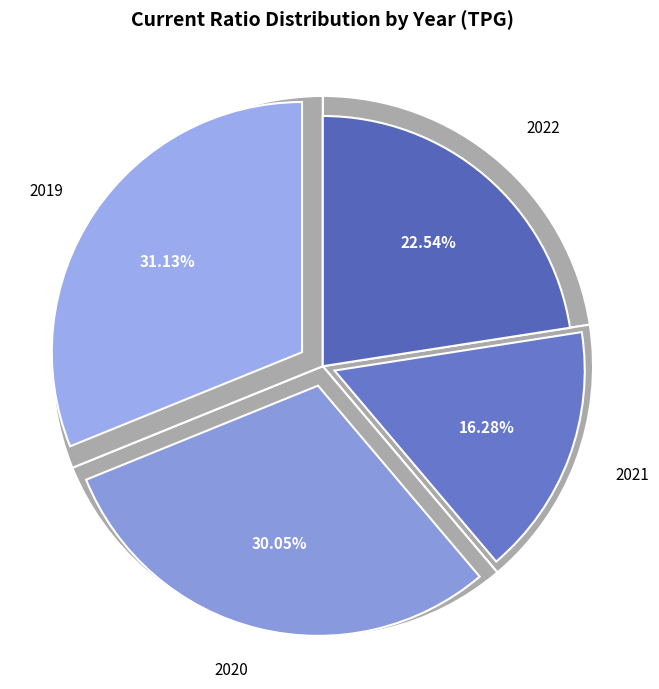

What percentage is the 2021 slice, to the nearest percent?

16%